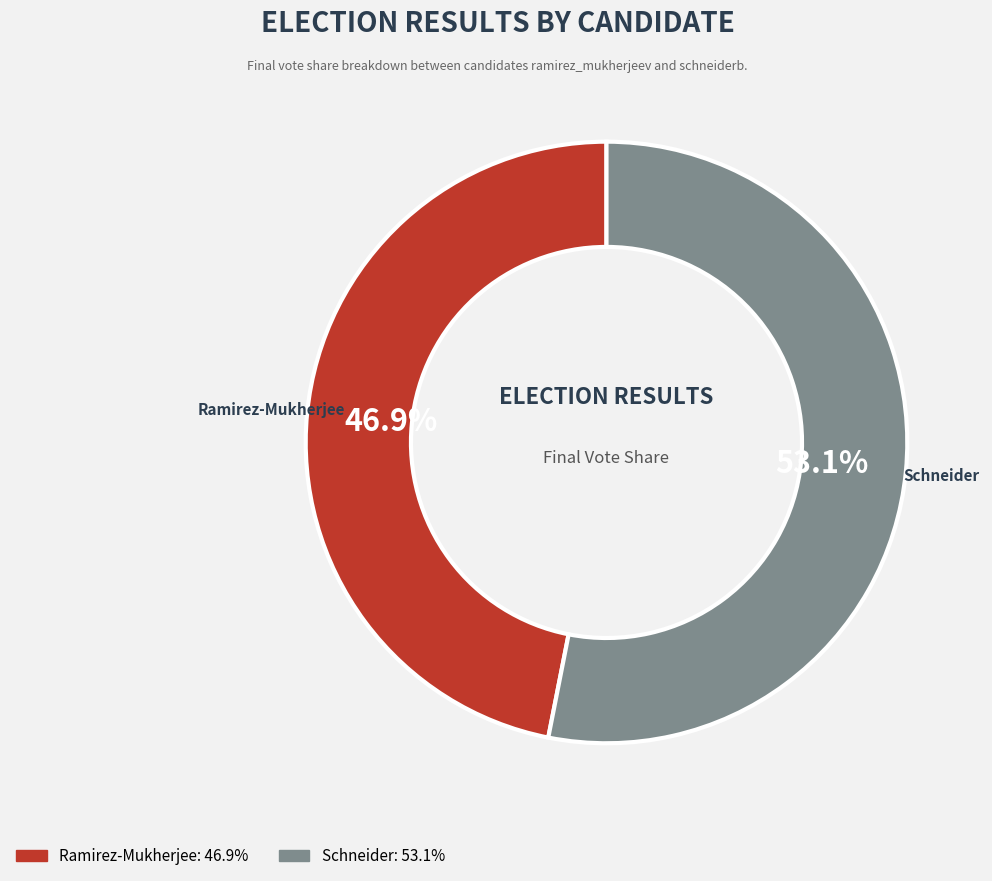

How many slices are in this pie chart?

2